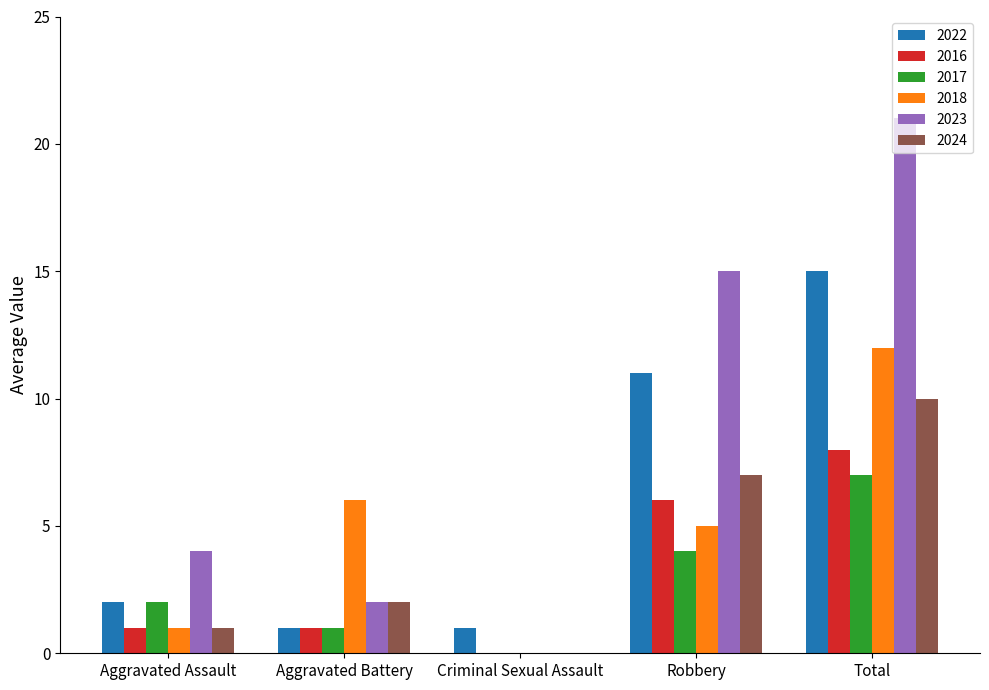

What is the sum of the 2022 values at Total and Criminal Sexual Assault?

16